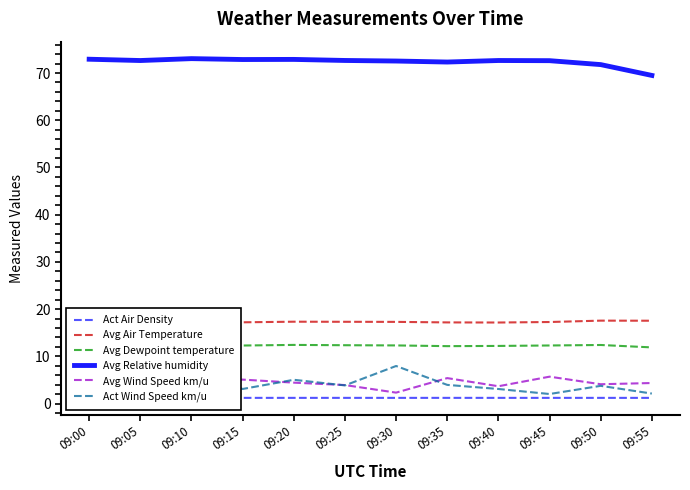

Does the chart have visible grid lines?

No